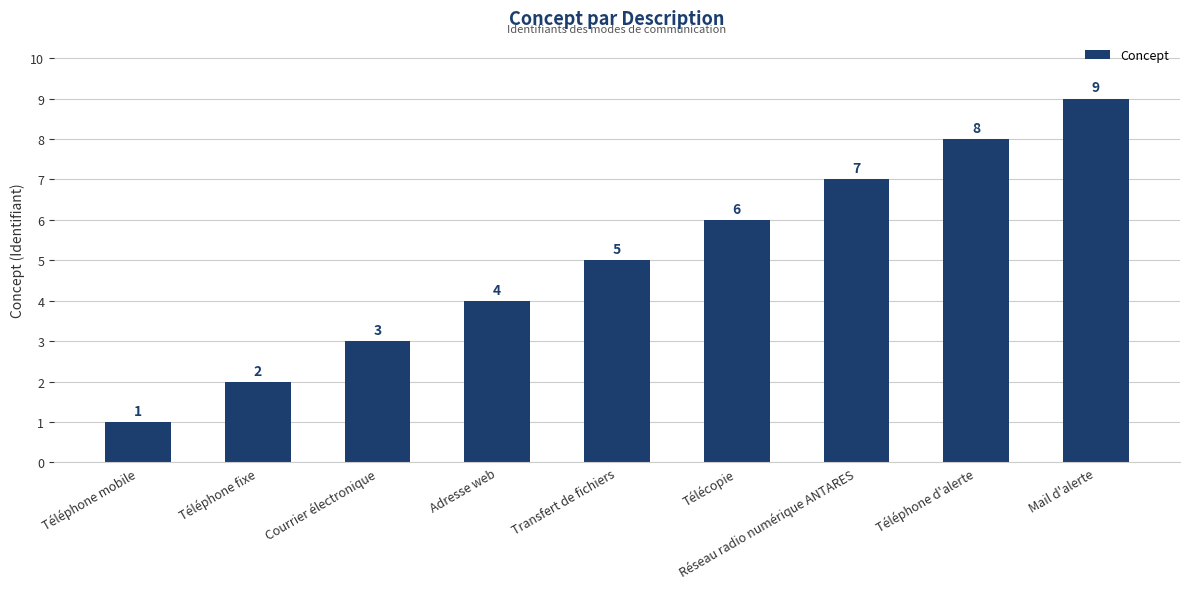

Approximately how many times larger is the value at Adresse web compared to Téléphone fixe?

2.0